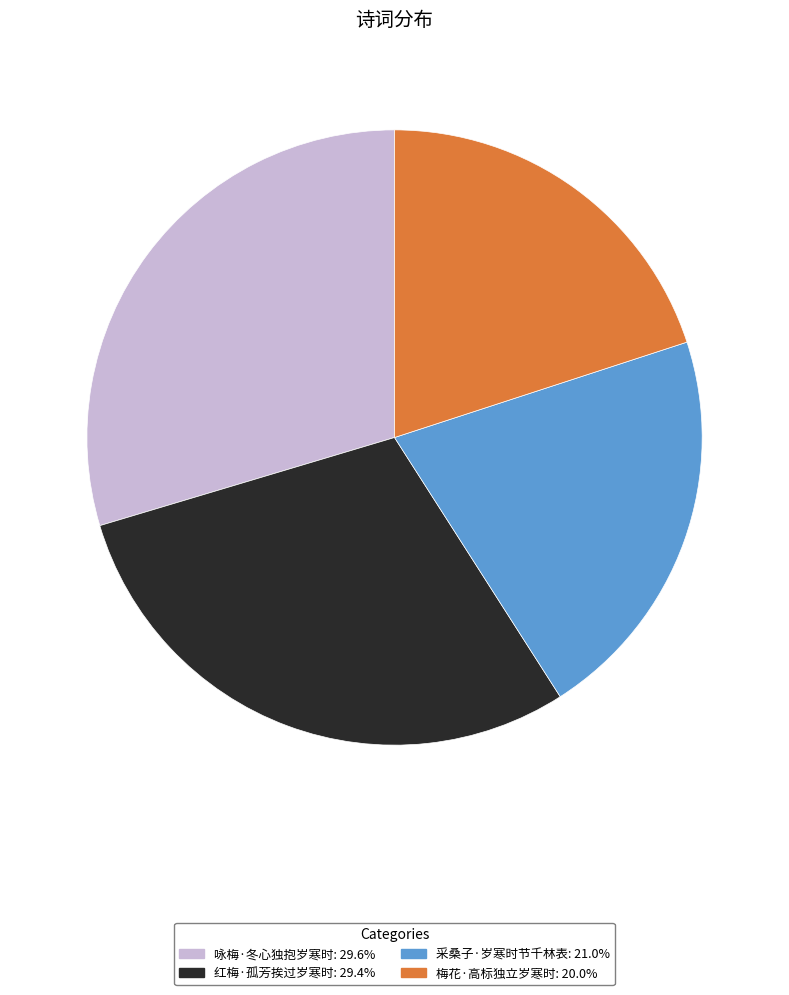

How many slices are in this pie chart?

4